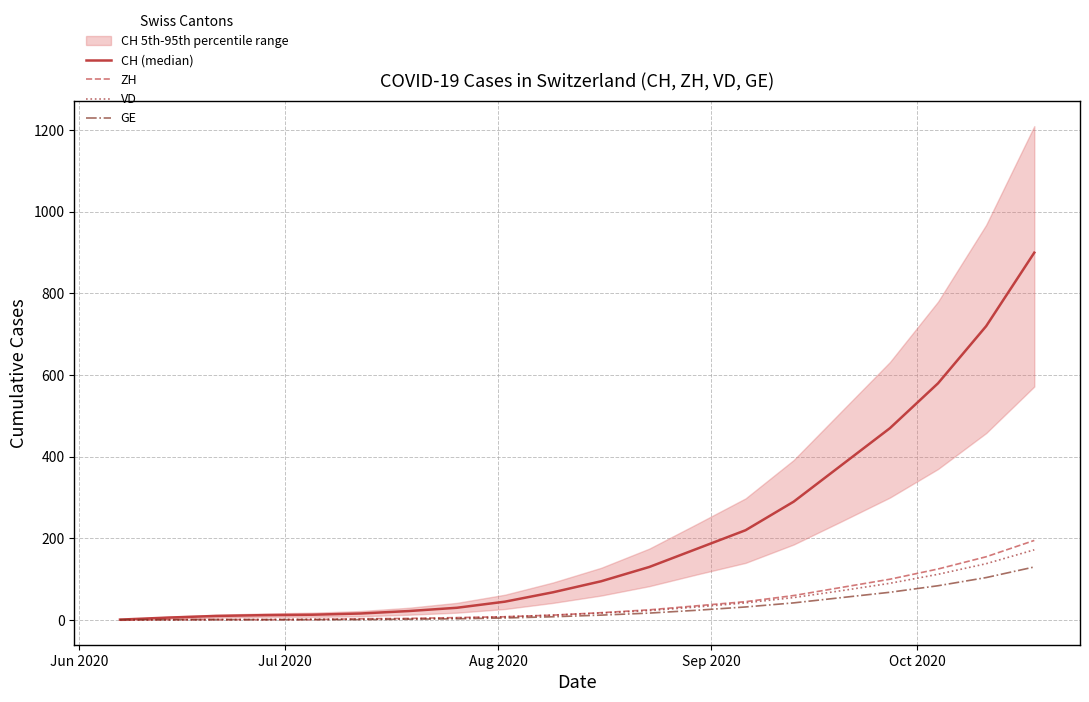

What is the maximum value for ZH?

195